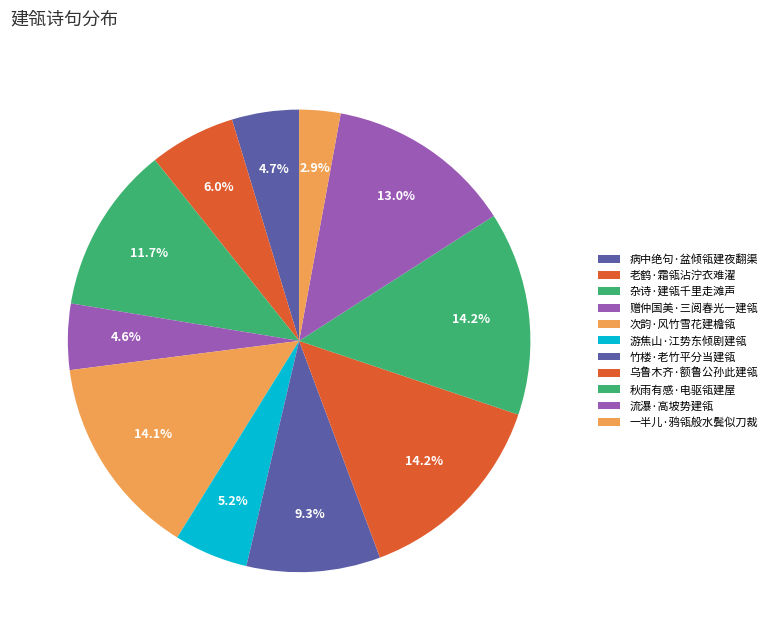

Between 次韵·风竹雪花建檐瓴 and 游焦山·江势东倾剧建瓴, which is larger?

次韵·风竹雪花建檐瓴